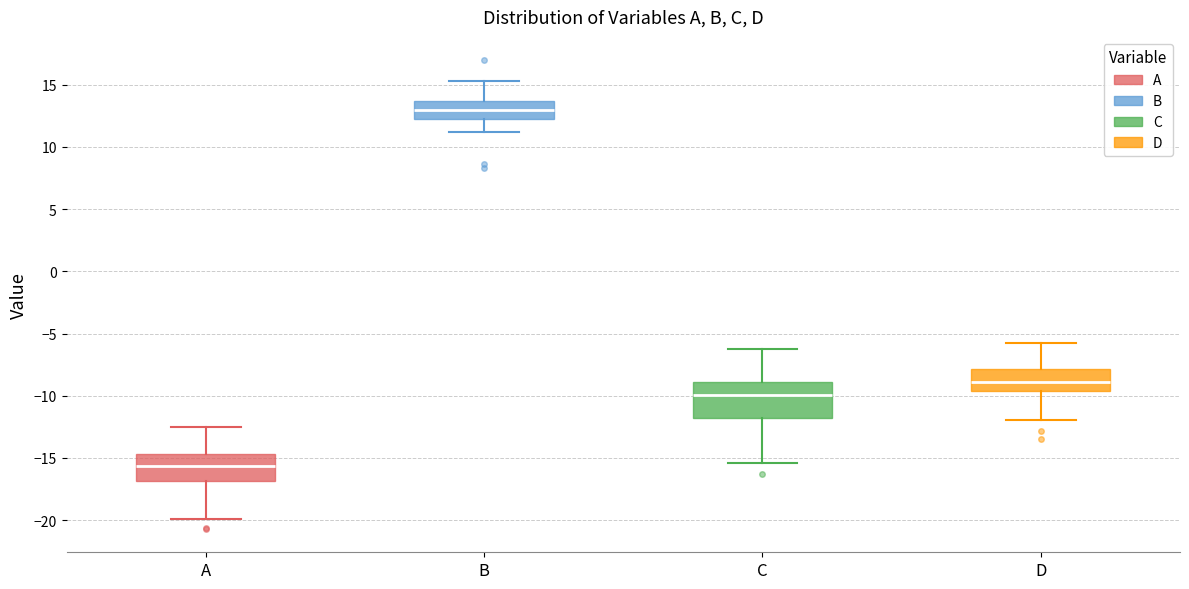

Which box has the highest median line?

B